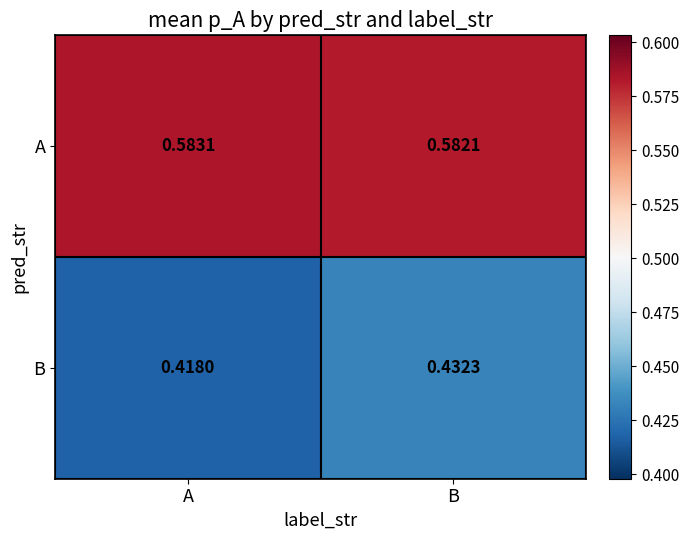

At which label does B reach its peak?

B